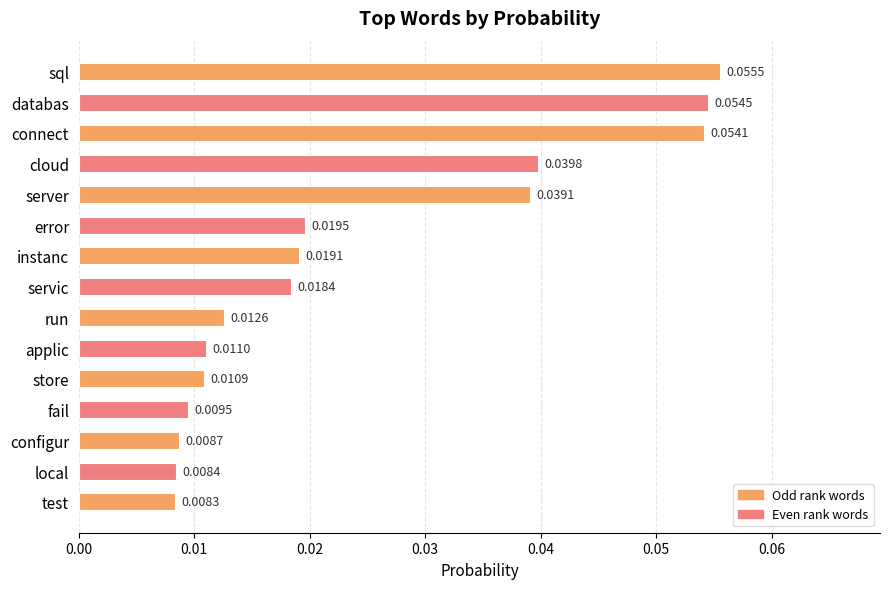

Which category has the highest value across all series?

sql